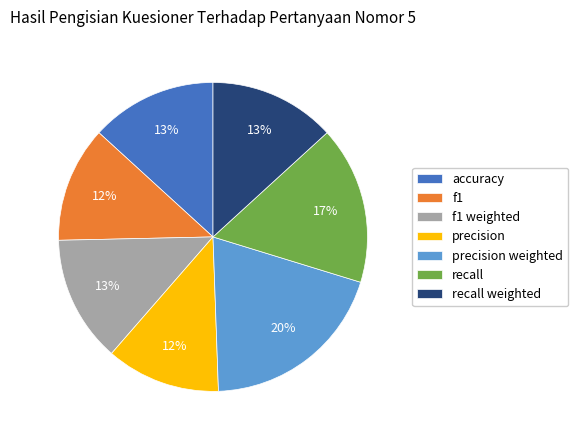

The precision slice represents 12% of the pie. True or false?

True